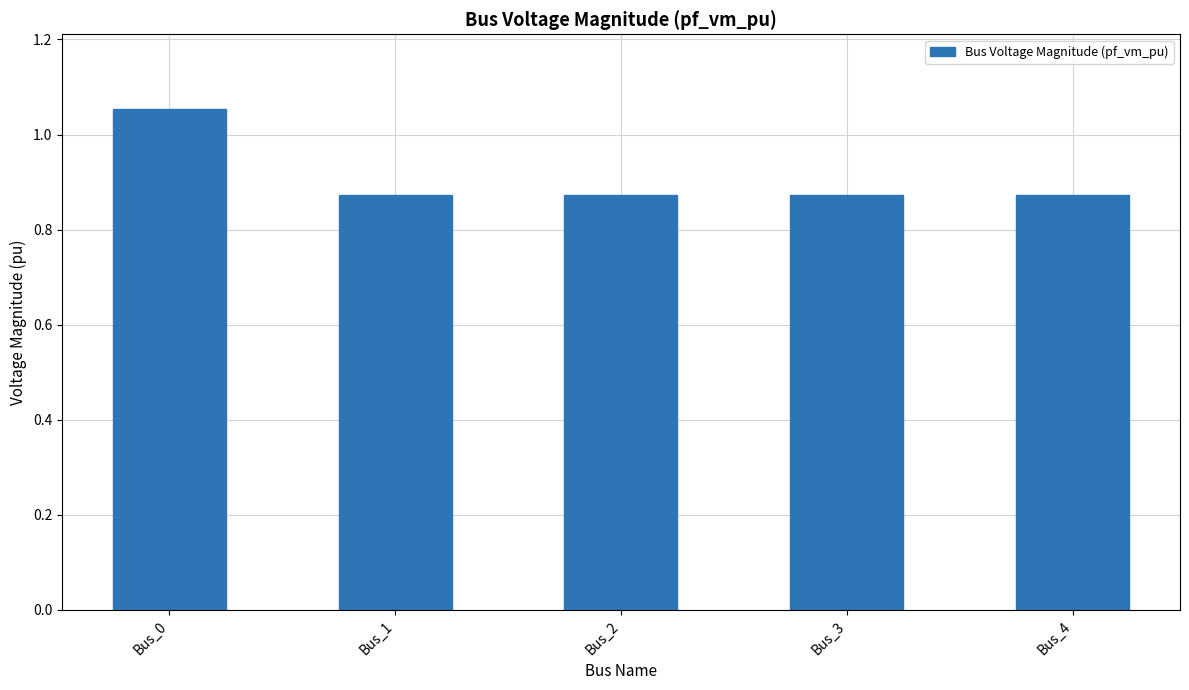

What is the sum of the values at Bus_4 and Bus_0?

1.9